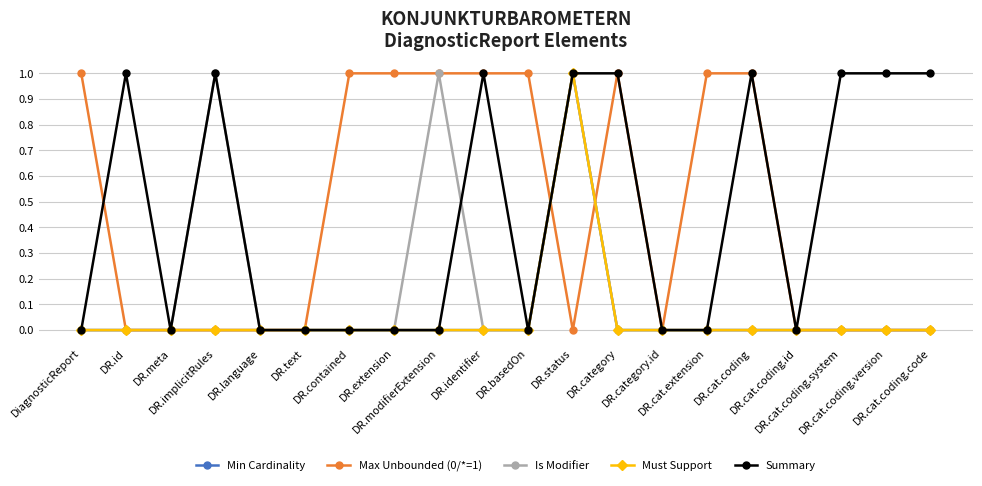

Reading left to right, transcribe all the data shown in this chart.

Min Cardinality: 0	0	0	0	0	0	0	0	0	0	0	1	0	0	0	0	0	0	0	0
Max Unbounded (0/*=1): 1	0	0	0	0	0	1	1	1	1	1	0	1	0	1	1	0	0	0	0
Is Modifier: 0	0	0	1	0	0	0	0	1	0	0	1	0	0	0	0	0	0	0	0
Must Support: 0	0	0	0	0	0	0	0	0	0	0	1	0	0	0	0	0	0	0	0
Summary: 0	1	0	1	0	0	0	0	0	1	0	1	1	0	0	1	0	1	1	1